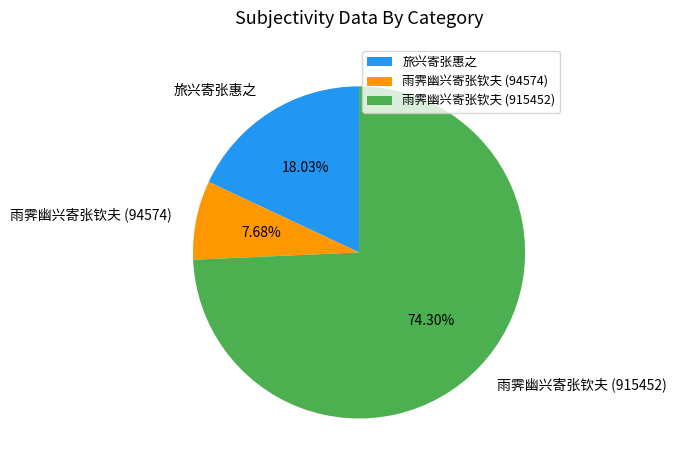

Rank the categories by value from highest to lowest.

雨霁幽兴寄张钦夫 (915452), 旅兴寄张惠之, 雨霁幽兴寄张钦夫 (94574)